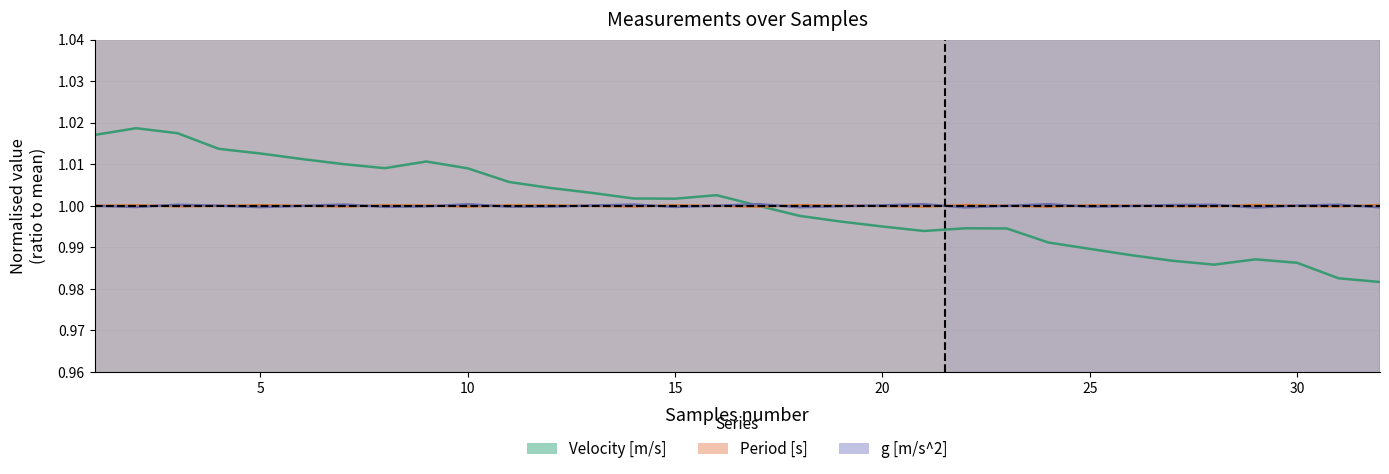

The value of g [m/s^2] at 21 is 1.6. True or false?

False